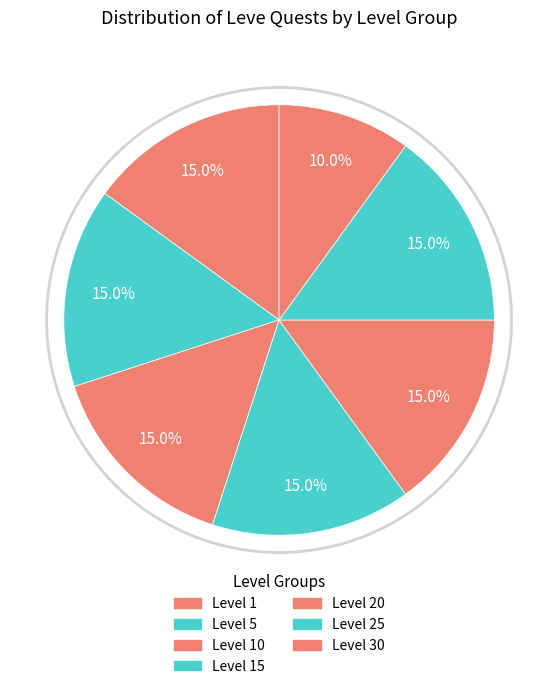

How many slices are in this pie chart?

7